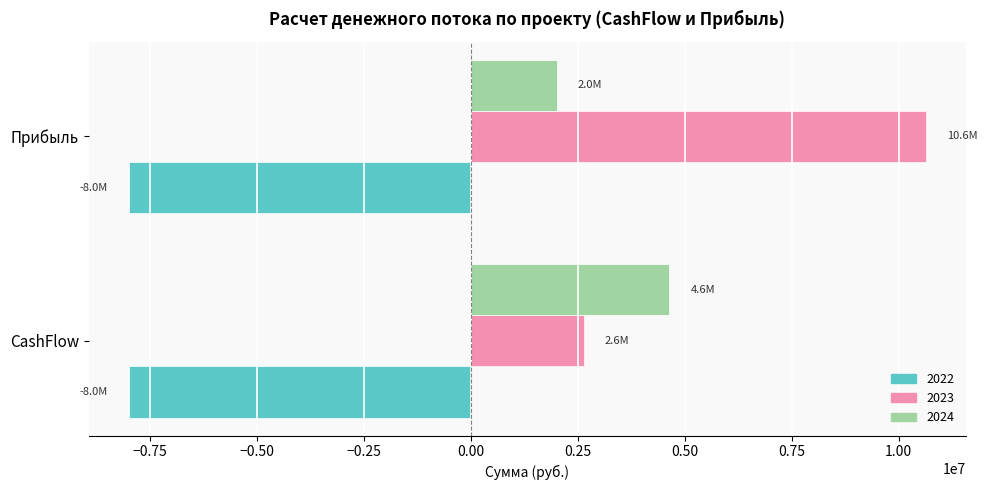

What is the maximum value shown in the chart?

10633333.3